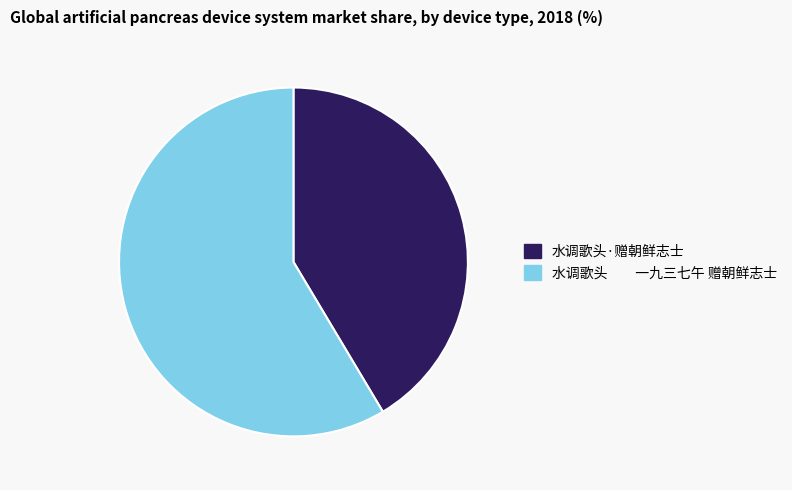

Rank the categories by value from highest to lowest.

水调歌头 一九三七午 赠朝鲜志士, 水调歌头·赠朝鲜志士